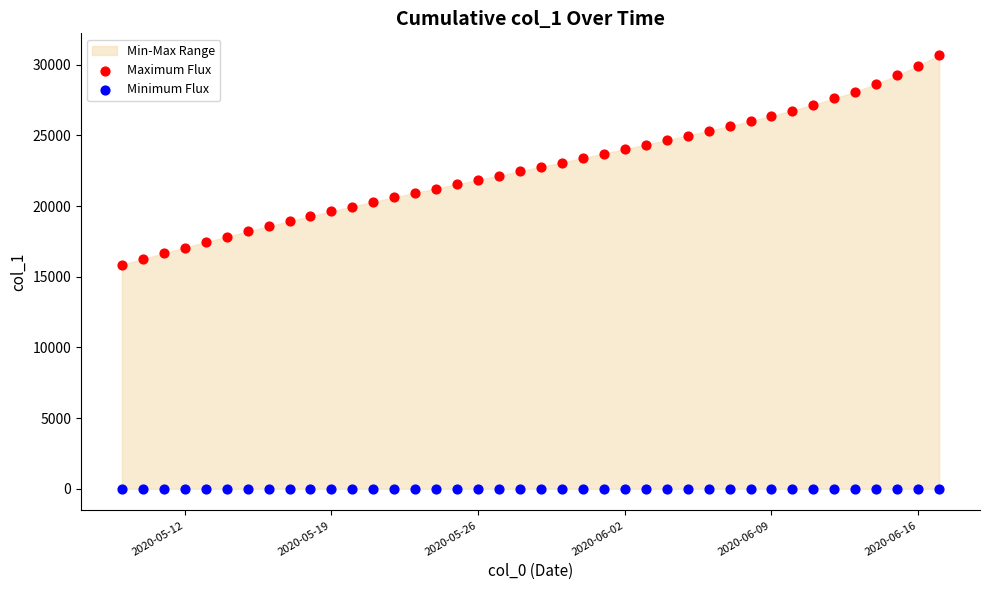

Which series contains the lowest Y value?

Minimum Flux